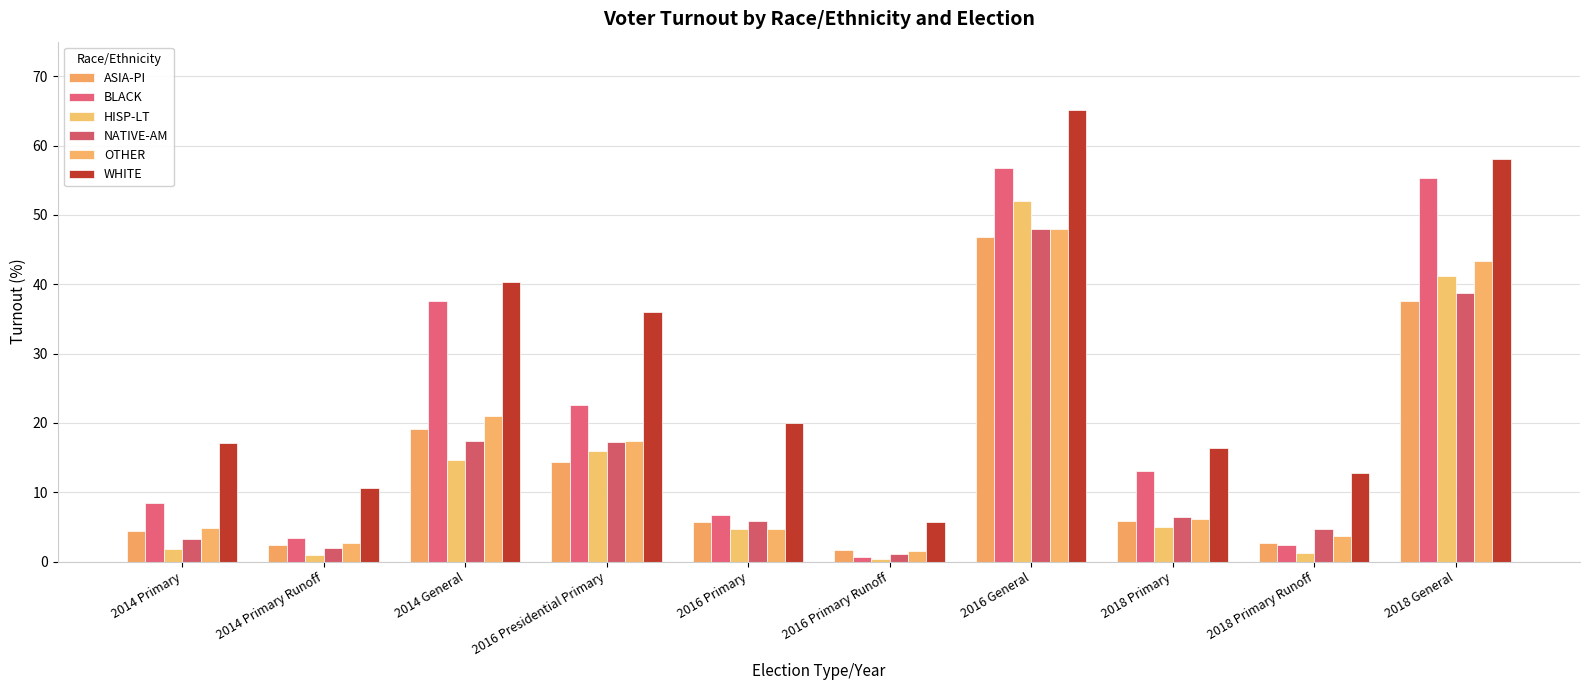

The ASIA-PI series shows 46.8 at 2016 General. True or false?

True